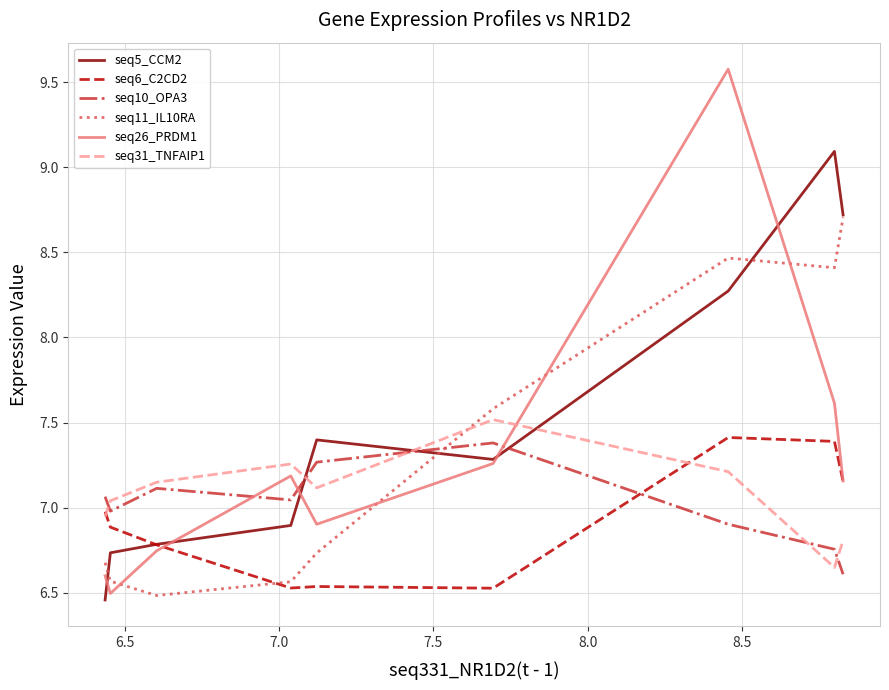

Which series has the widest spread of values?

seq26_PRDM1